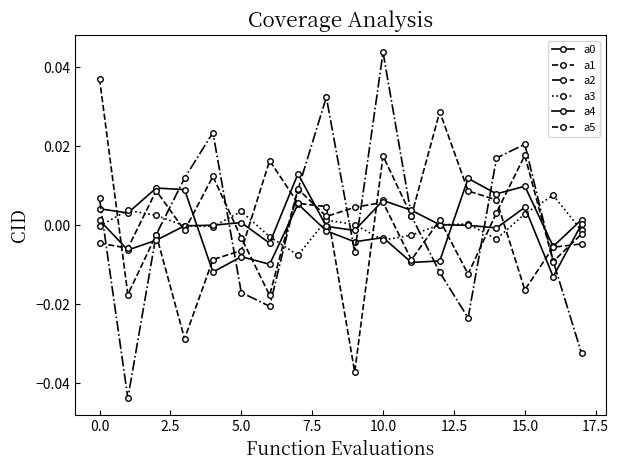

How many values in the a0 series exceed 0?

9